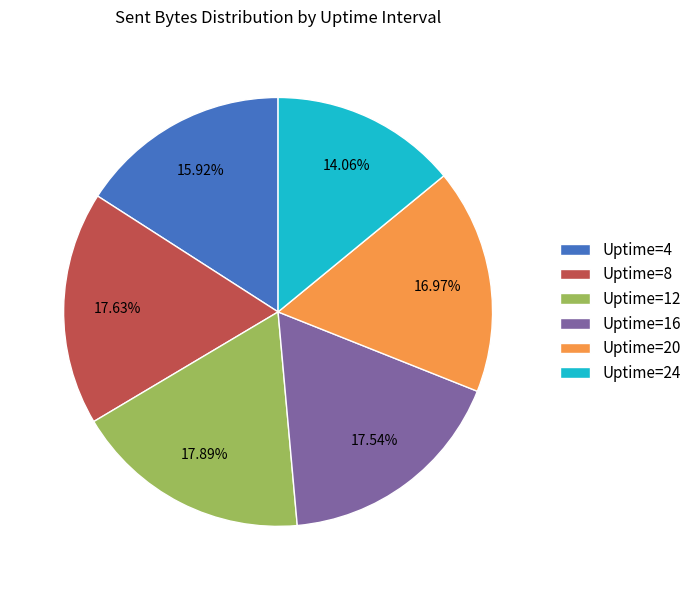

Is the sum of Uptime=24 and Uptime=8 greater than half?

No